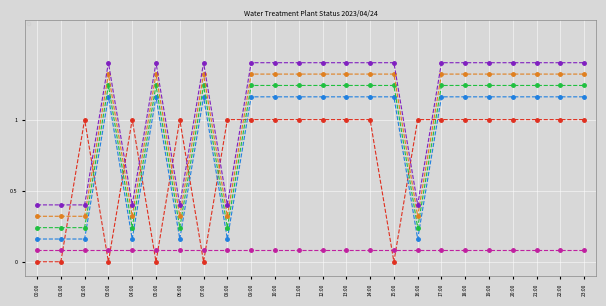

Count the _LS2_L_TREATED_WATER_TANK values in the range 1 to 2.

18